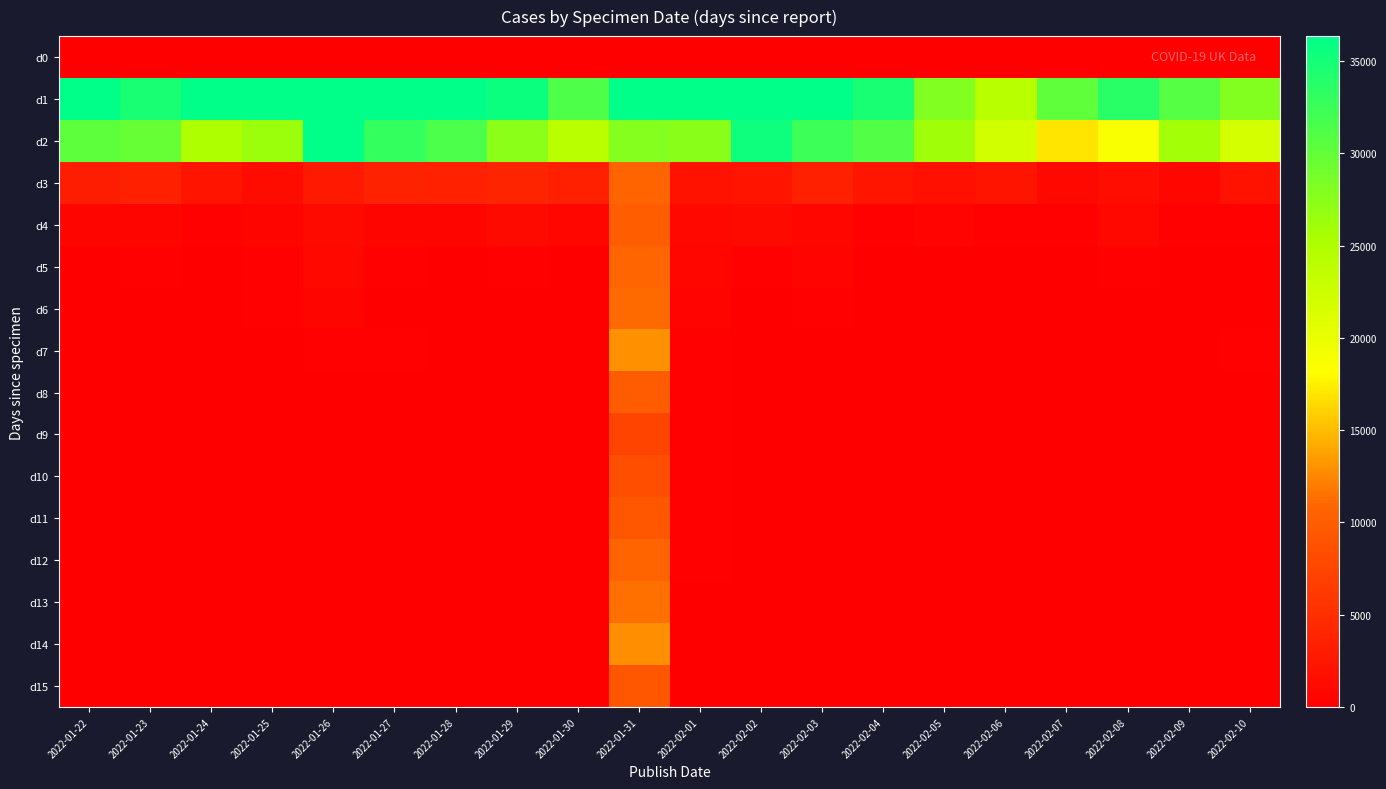

What is the greatest value displayed?

54555